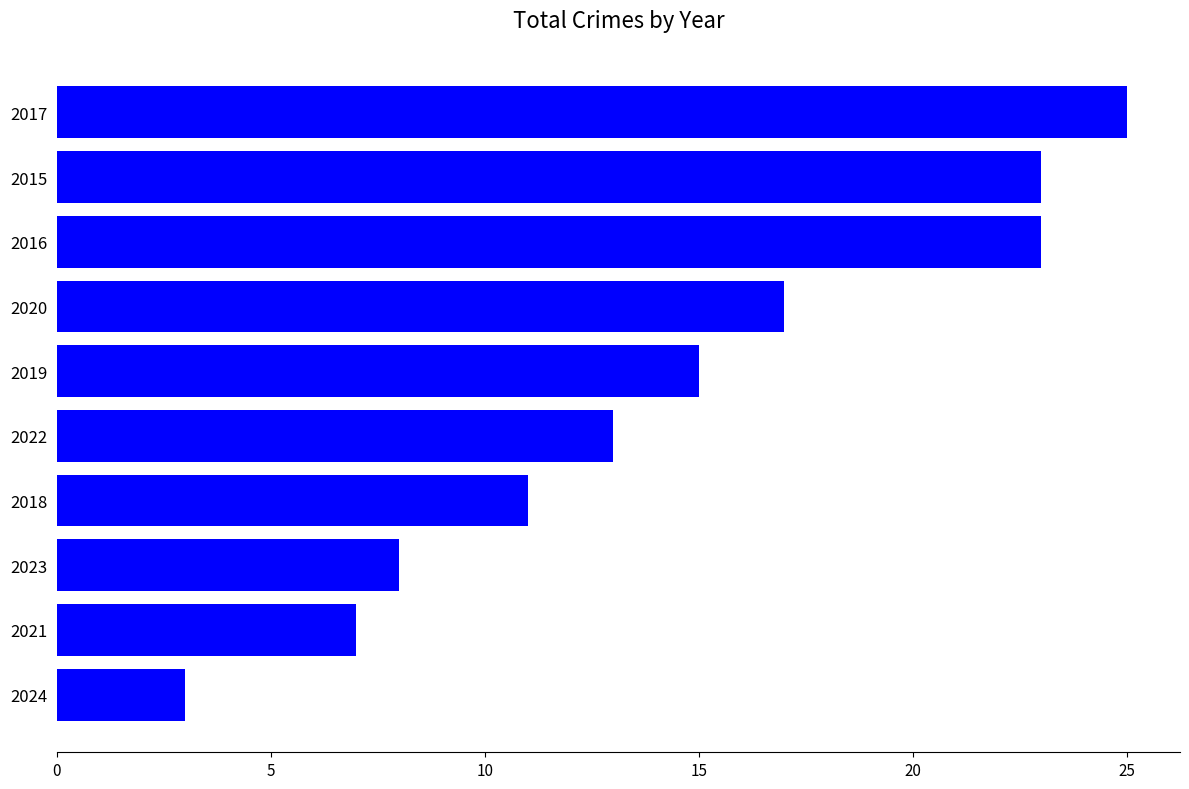

Reading bottom to top, list all the values displayed in this chart.

3	7	8	11	13	15	17	23	23	25